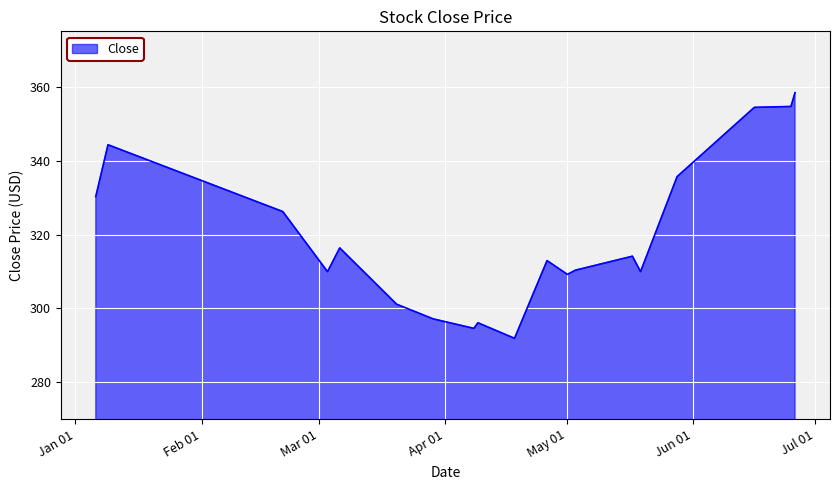

What is the minimum value shown in the chart?

291.9